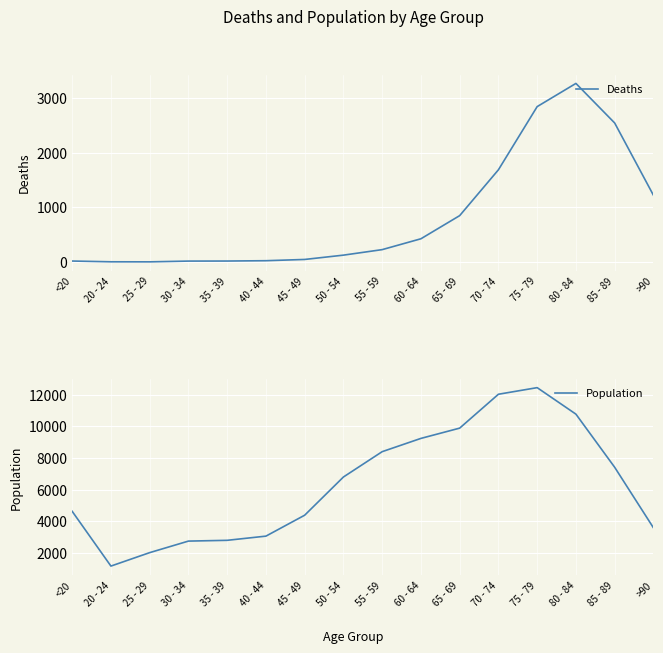

What is the value of the Deaths point at the 9th from the left?

227